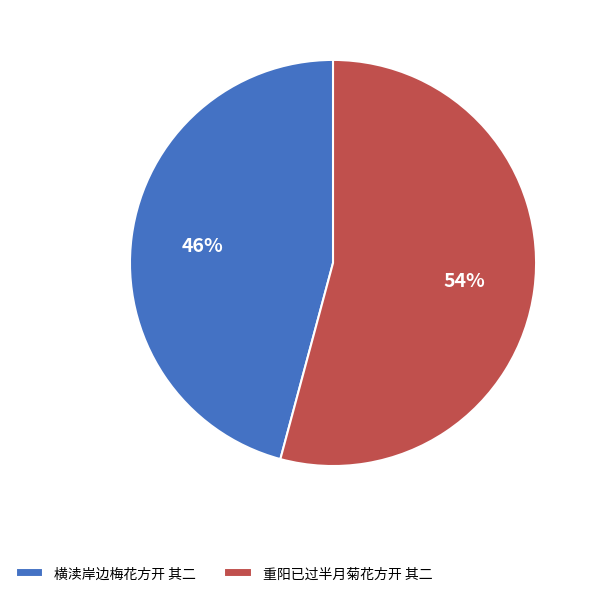

Rank the categories by value from lowest to highest.

横渎岸边梅花方开 其二, 重阳已过半月菊花方开 其二